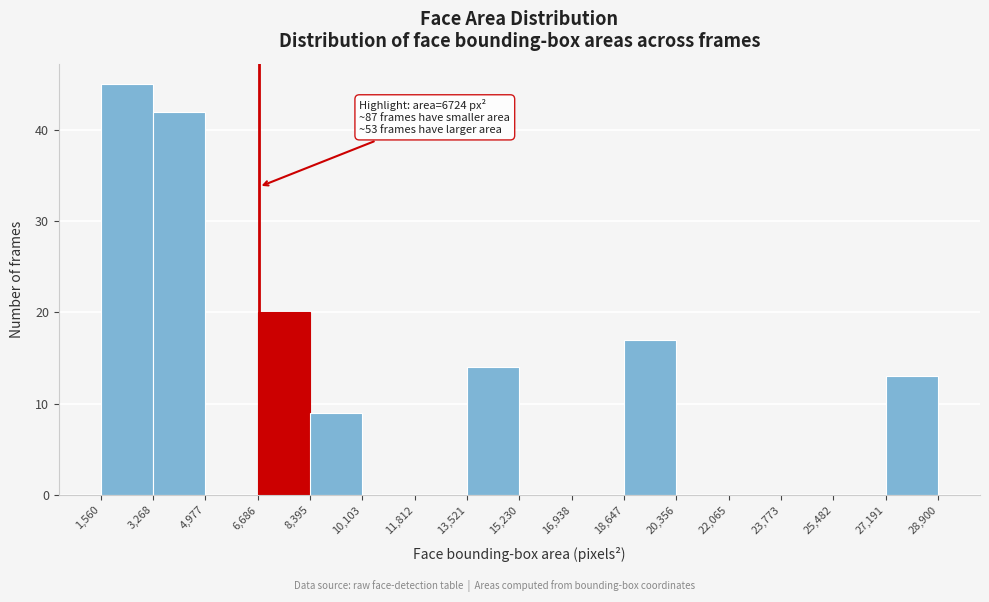

Which range on the x-axis has the tallest bar?

1,560 to 3,268